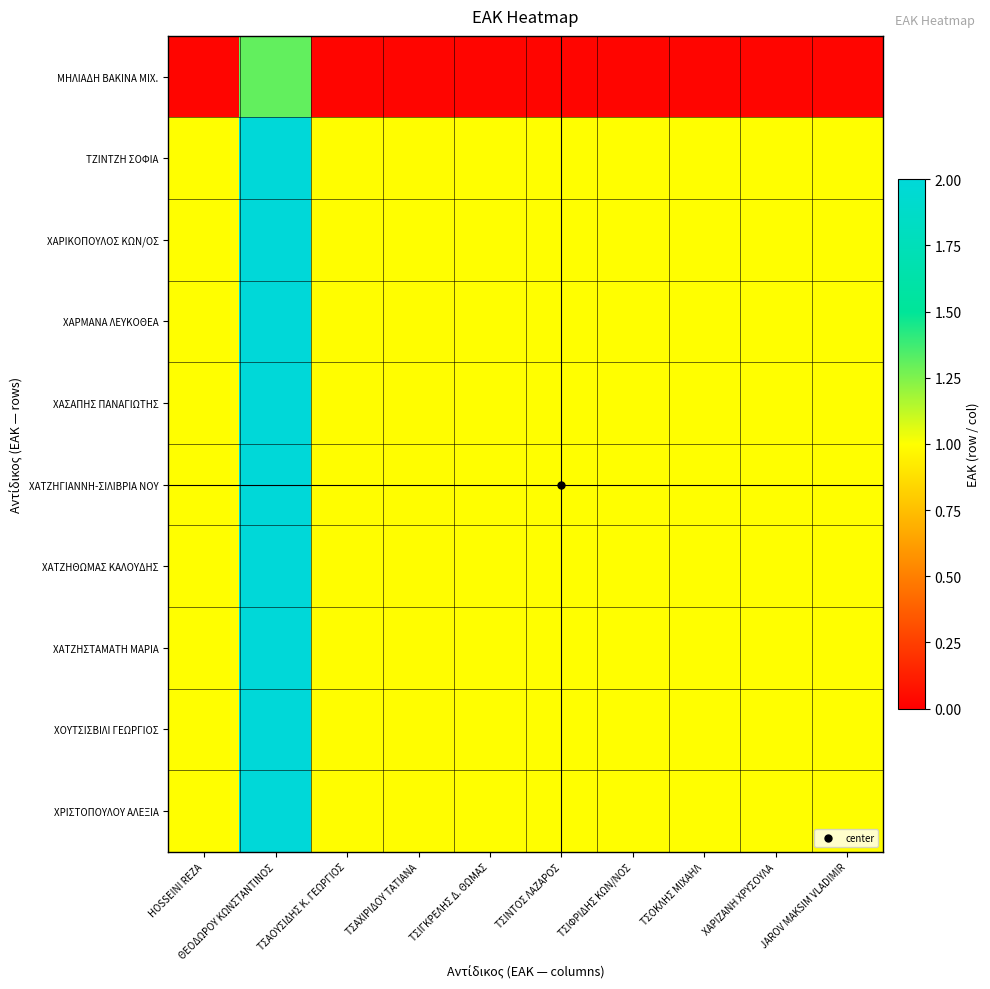

How many categories are shown in the chart?

10